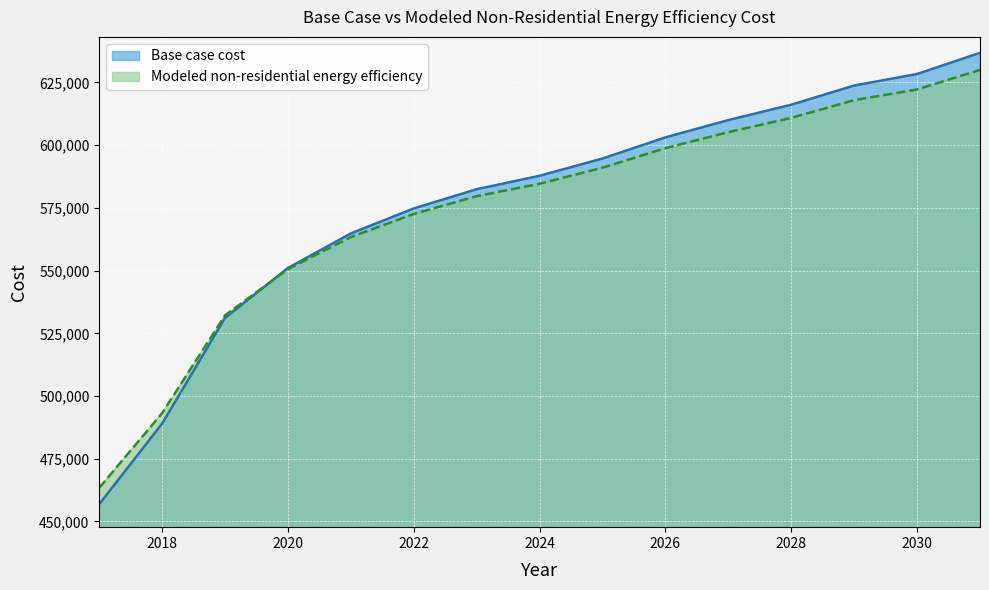

Rank the series by their maximum value, from highest to lowest.

Base case cost, Modeled non-residential energy efficiency